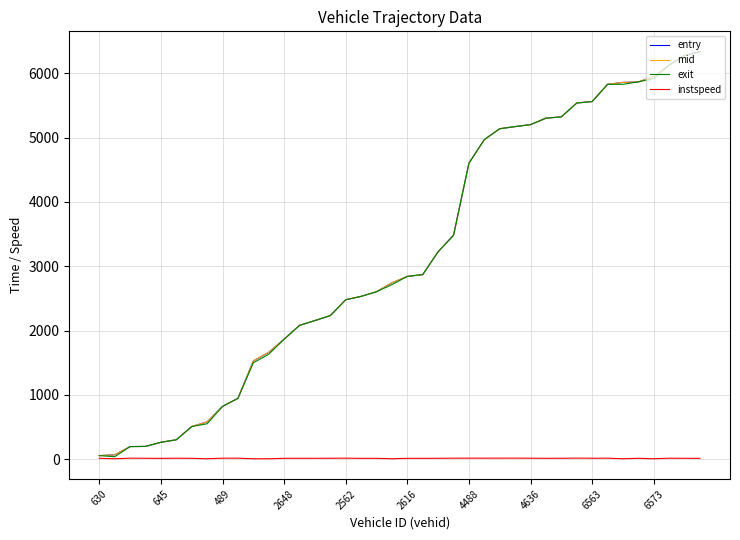

What is the minimum value shown in the chart?

5.0